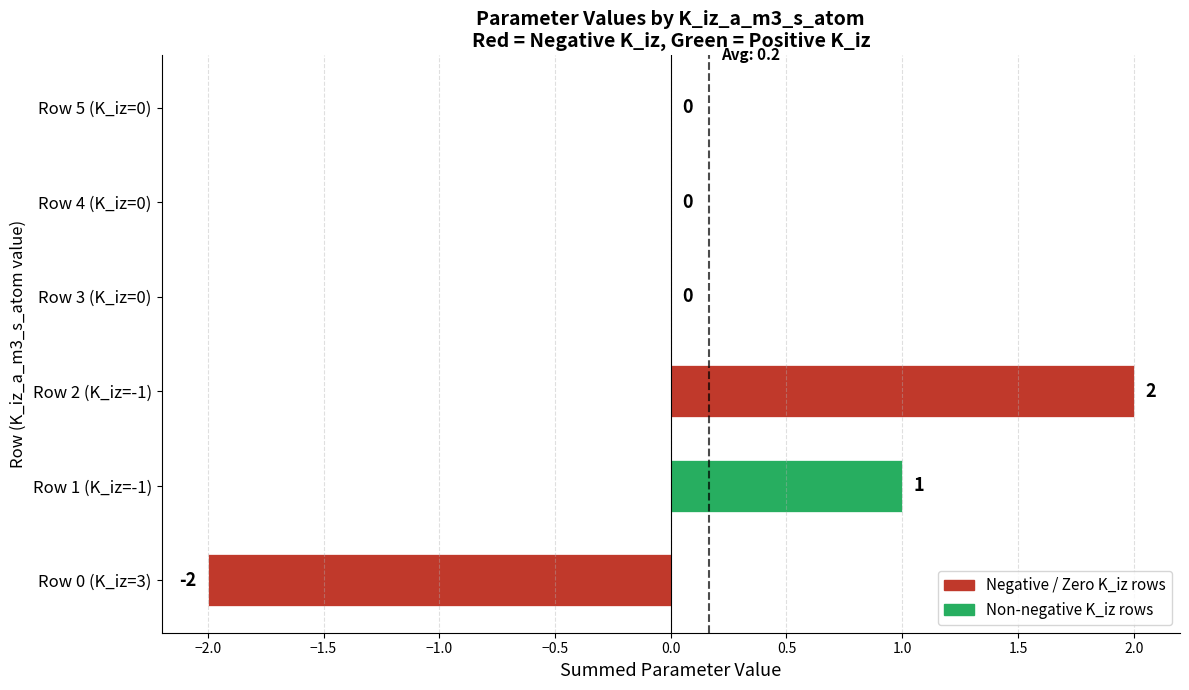

Count the number of categories in the chart.

6